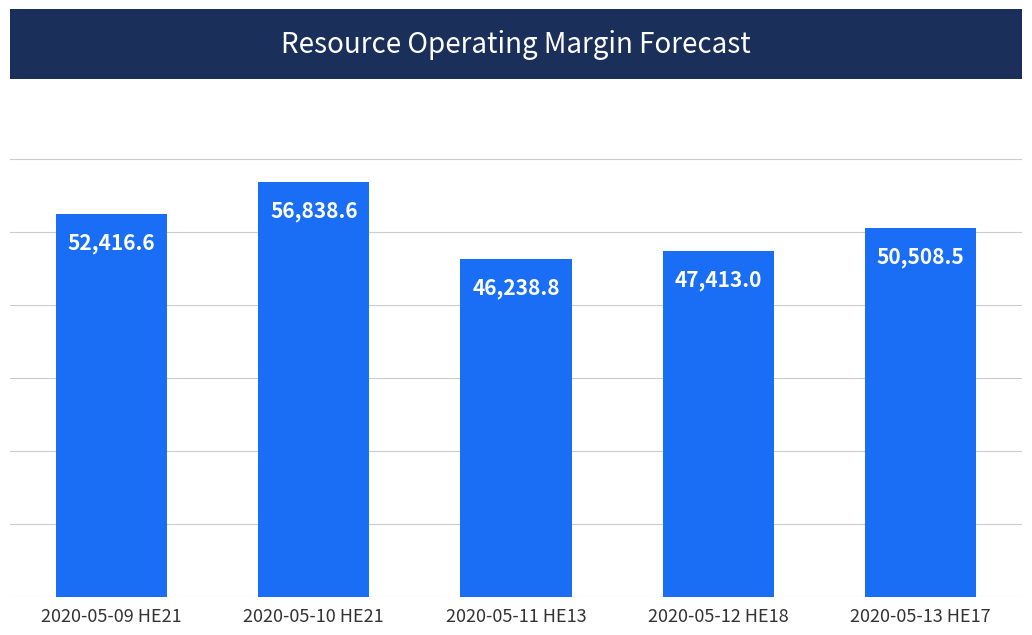

What position from the left is 2020-05-09 HE21?

1